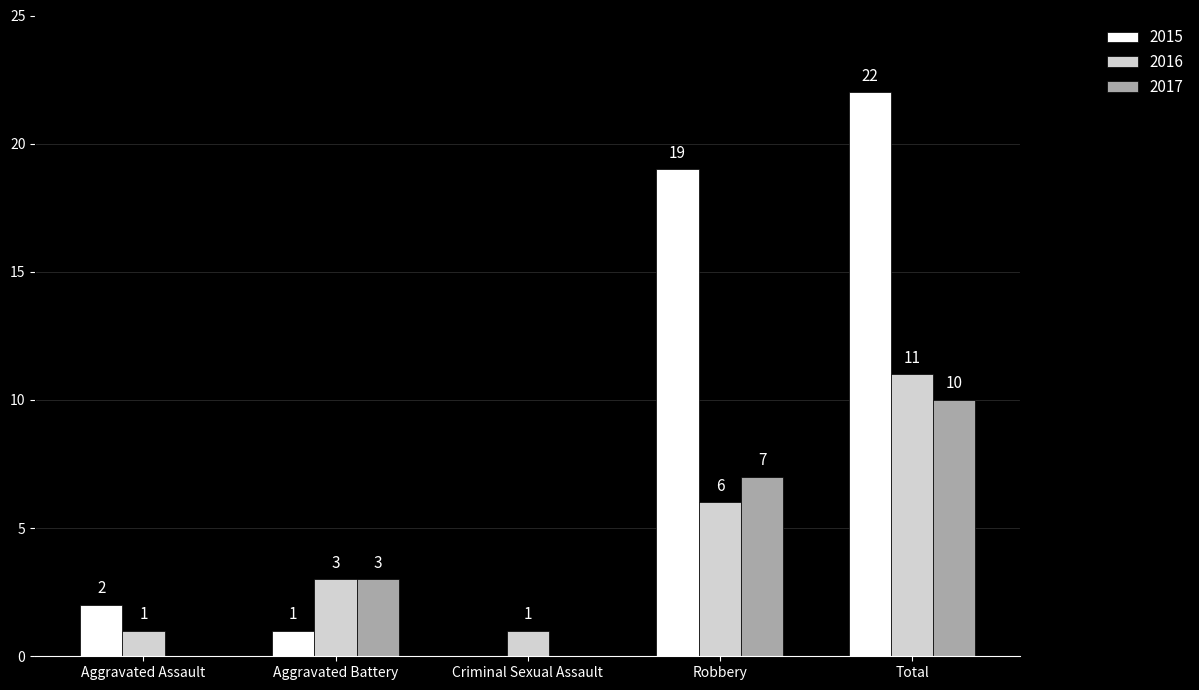

Which series has the largest total across all categories?

2015